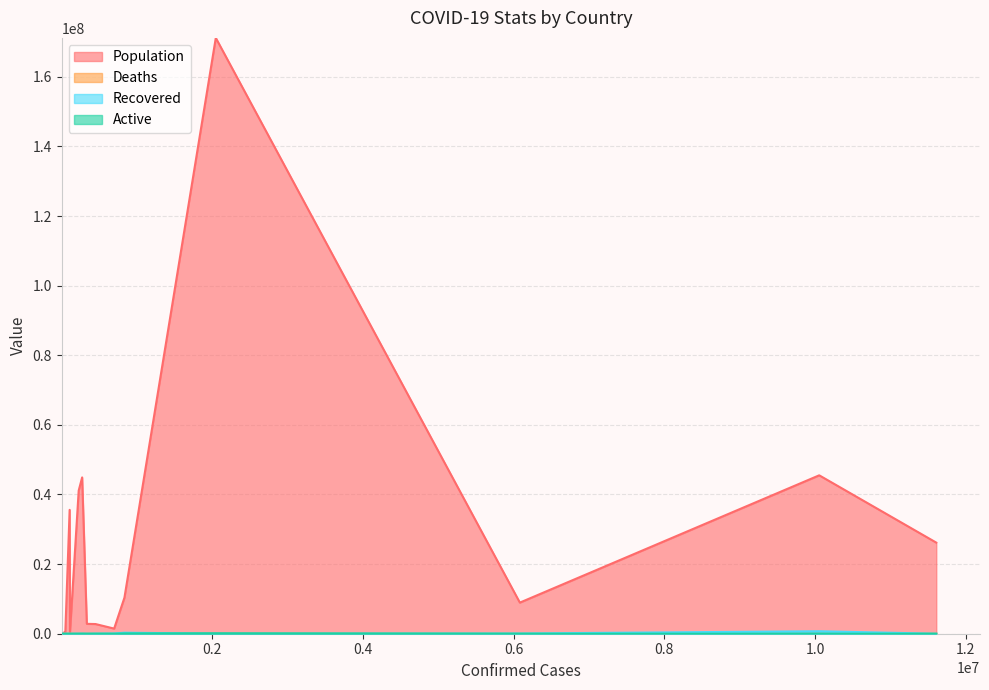

At Australia, list the series in order from largest to smallest.

Population, Deaths, Recovered, Active